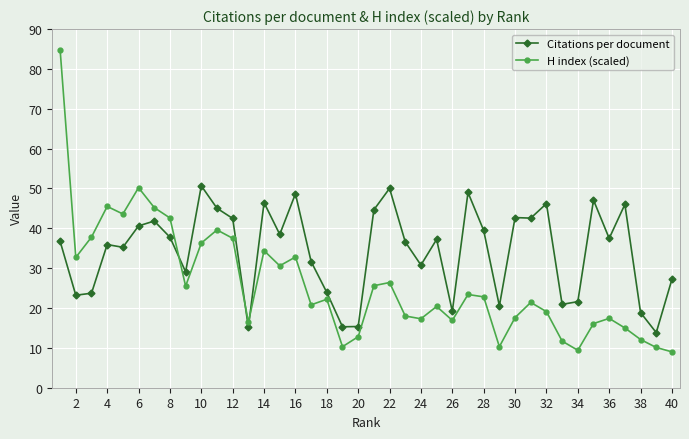

What is the lowest value of the H index (scaled) series?

9.0